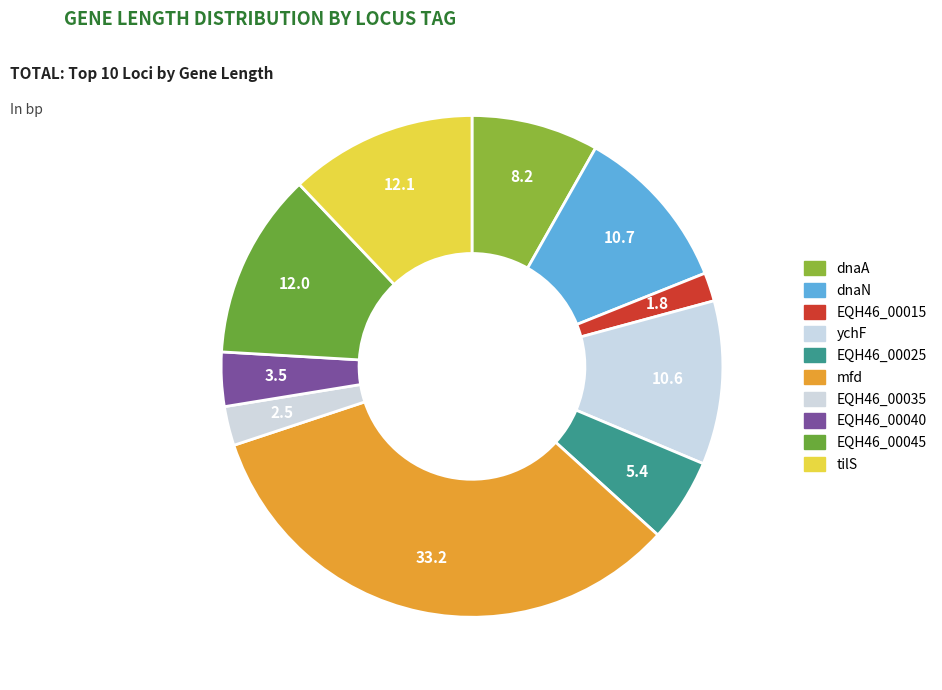

The EQH46_00040 slice represents 3% of the pie. True or false?

True